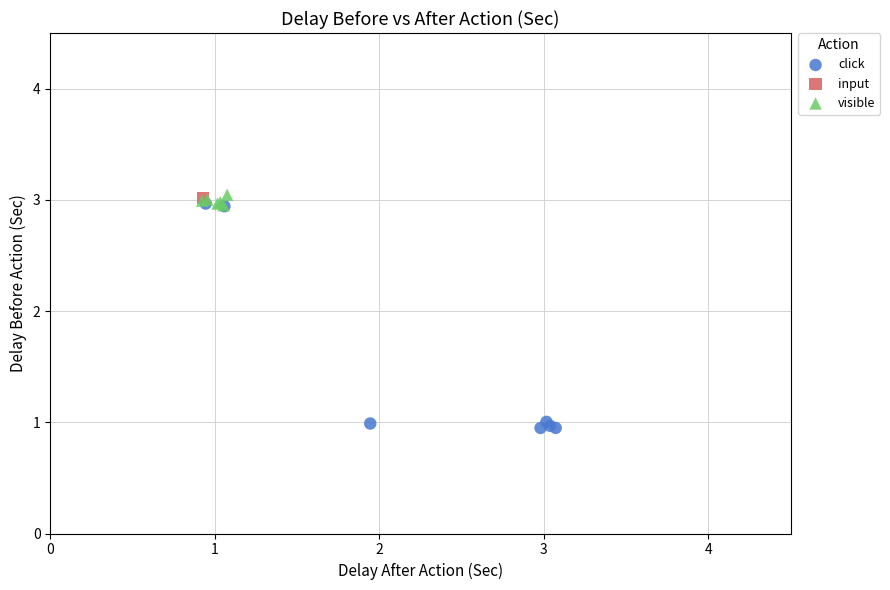

Which series contains the lowest Y value?

click